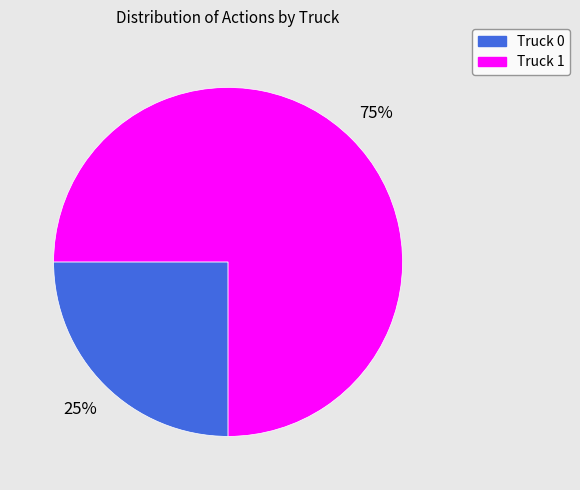

The Truck 0 slice represents 25% of the pie. True or false?

True